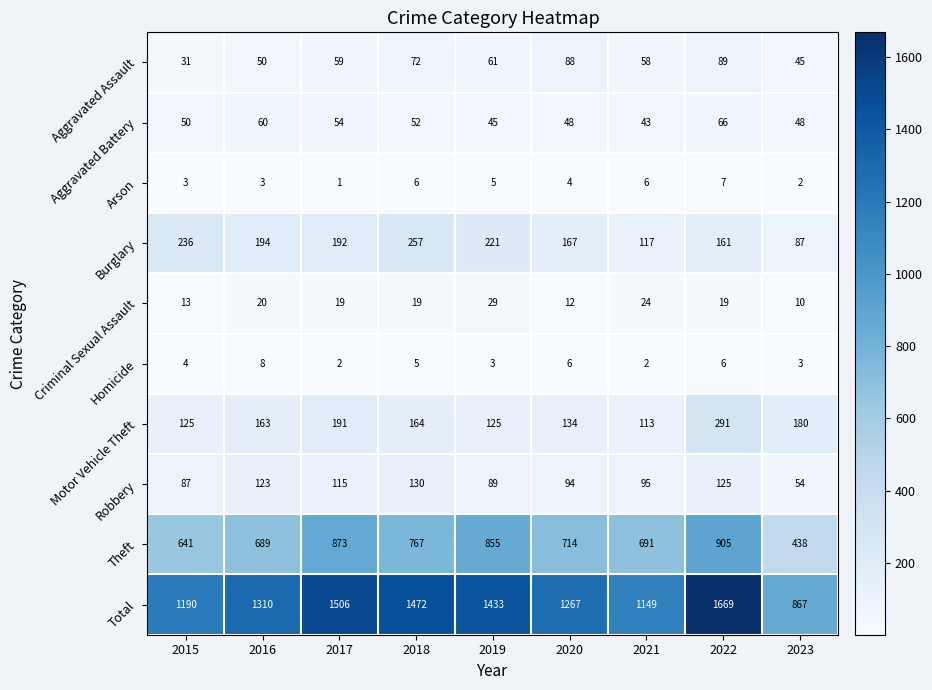

What is the sum of all Burglary values?

1632